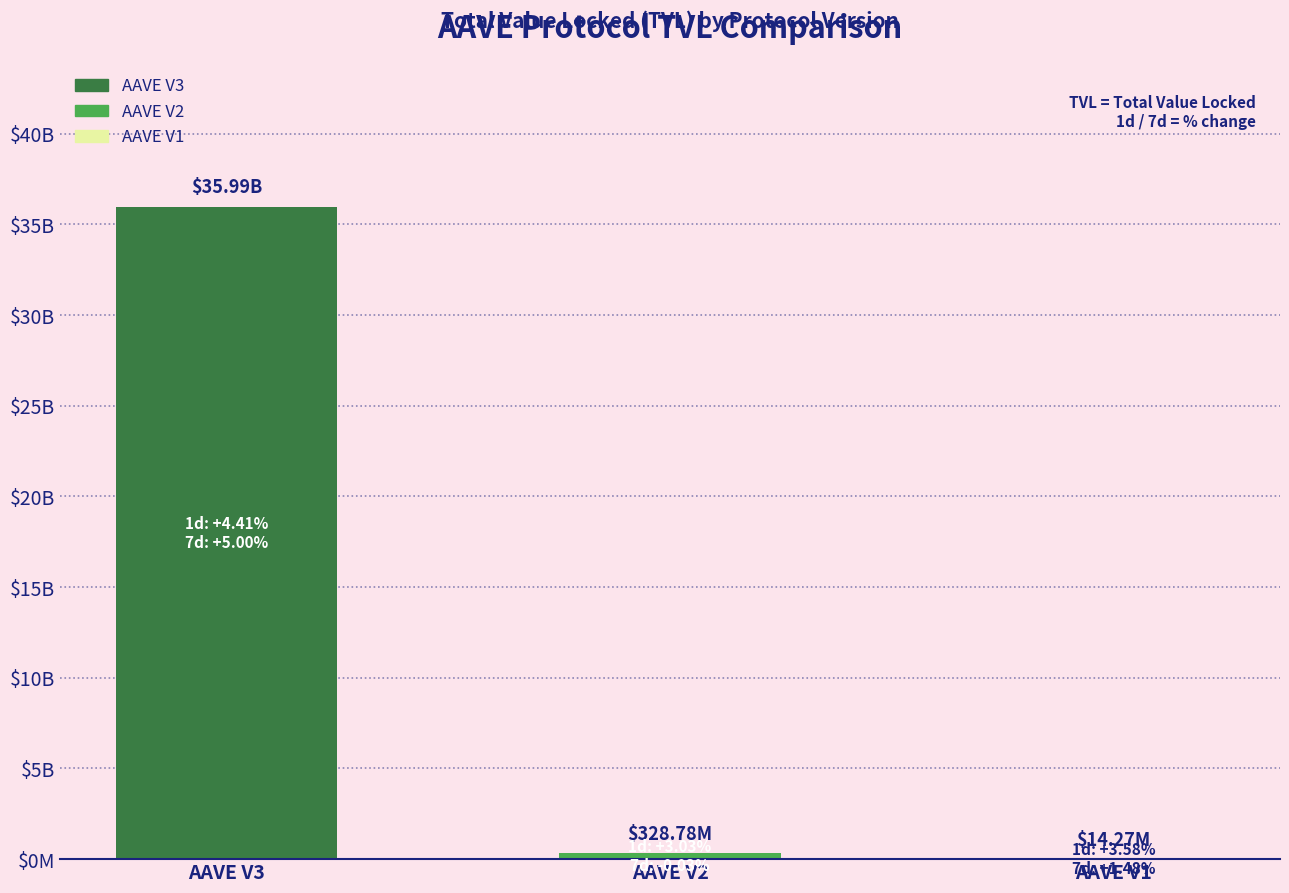

Between AAVE V1 and AAVE V3, which is larger?

AAVE V3